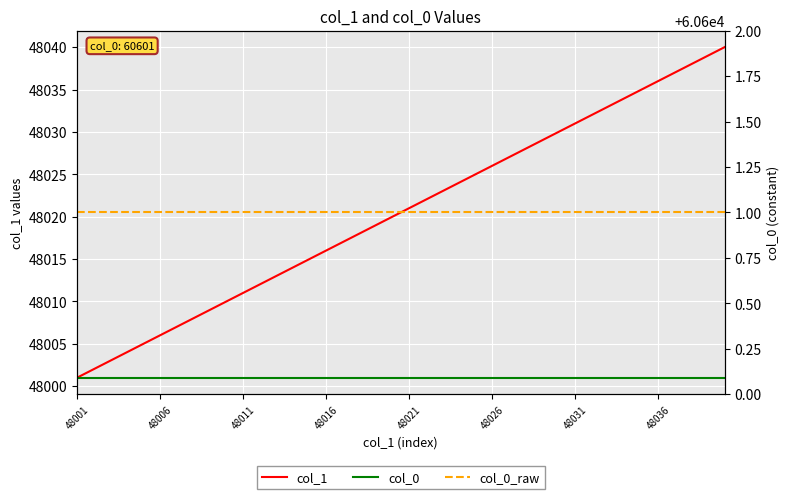

True or false: col_1 and col_0 cross at least once.

False